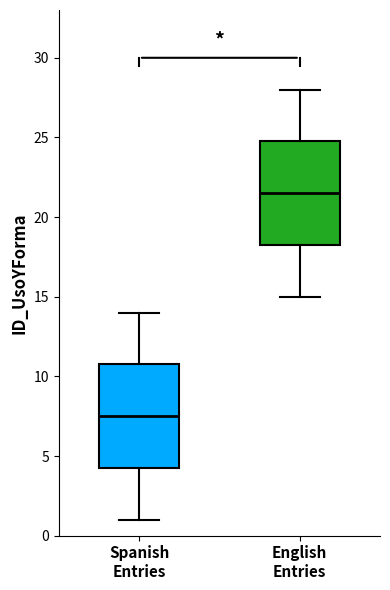

Reading left to right, read every box against the y-axis: the position of its median line, the range the box covers, and the ends of its whiskers. The values are not printed on the chart, so give them approximately, as read against the axis.

Spanish Entries: median 7.5, box 4.5 to 11.0, whiskers 1.0 to 14.0
English Entries: median 21.5, box 18.5 to 25.0, whiskers 15.0 to 28.0